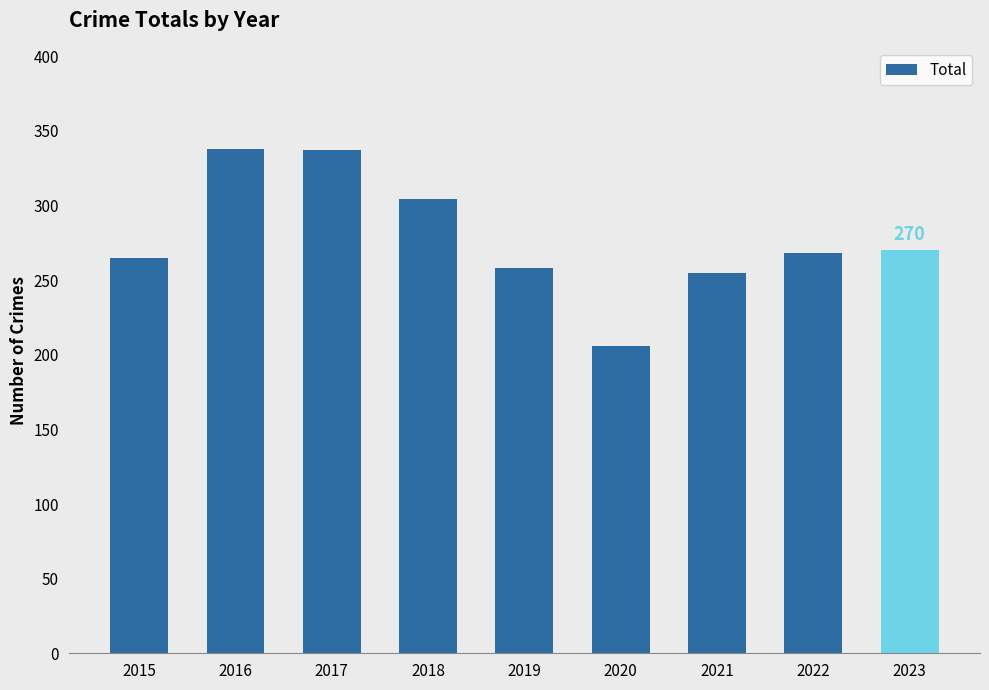

The chart shows a value of 196 at 2016. True or false?

False